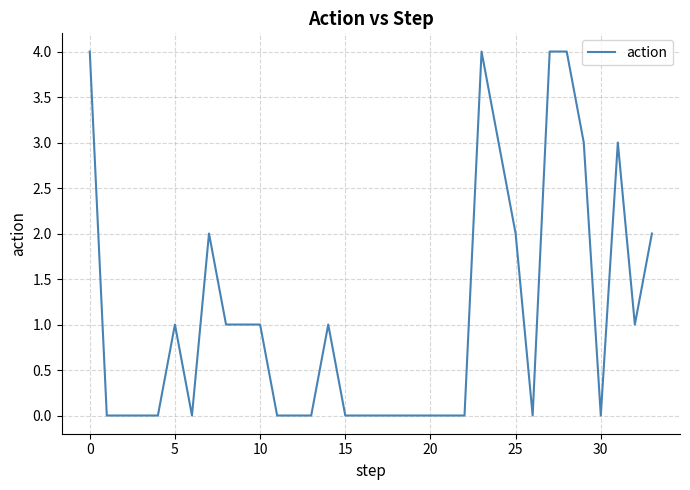

What is the maximum value shown in the chart?

4